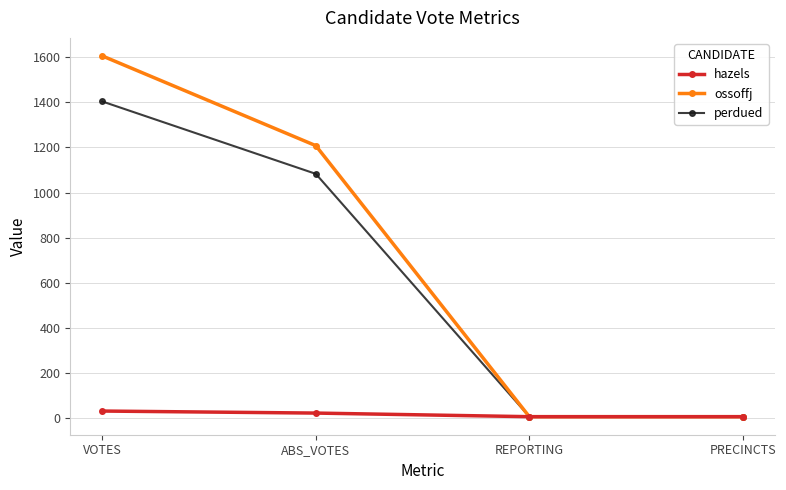

List the series in order of their peak value, highest first.

ossoffj, perdued, hazels